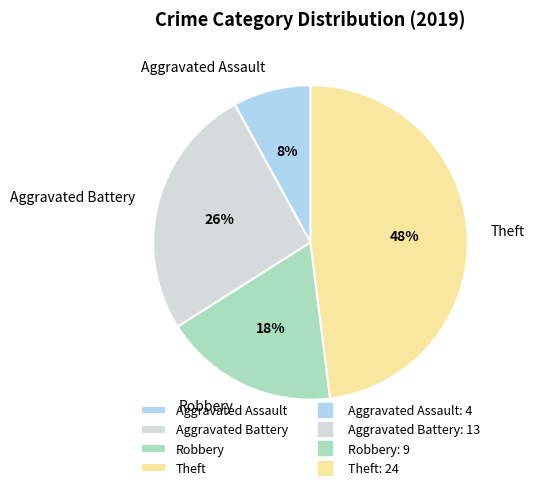

Rank the categories by value from highest to lowest.

Theft, Aggravated Battery, Robbery, Aggravated Assault